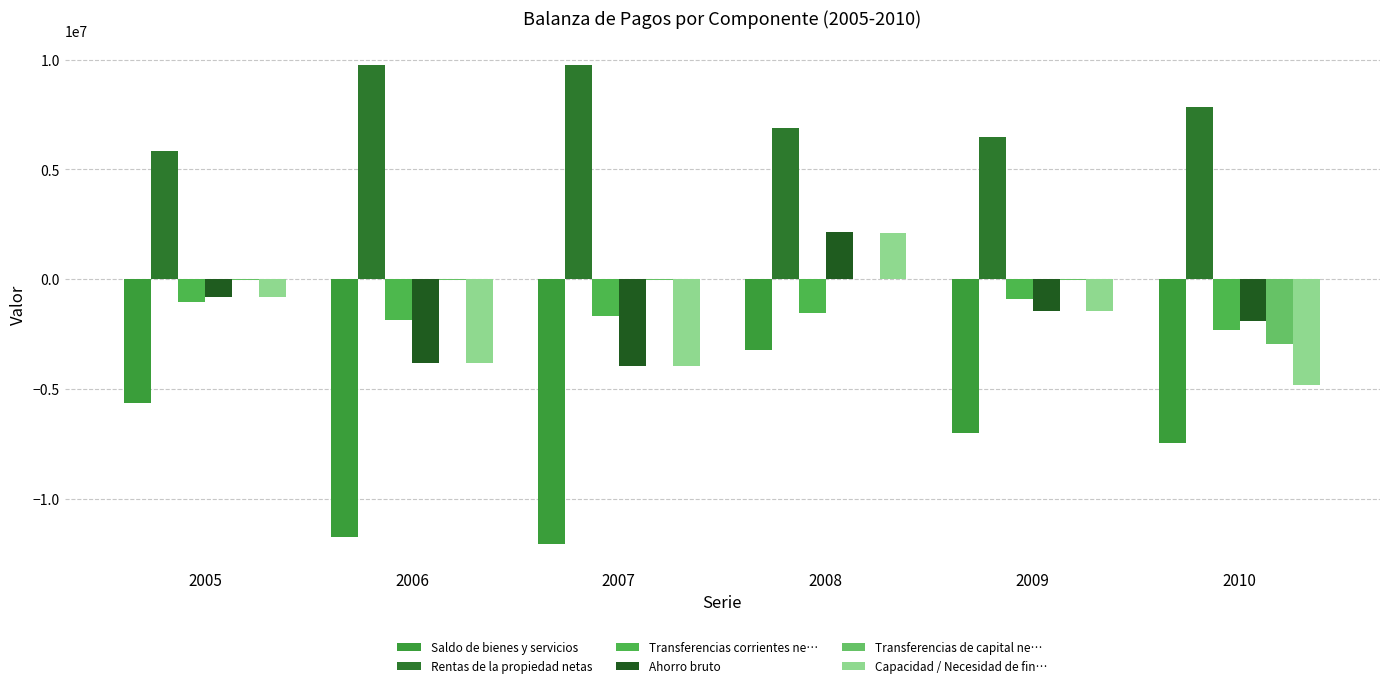

Where does the Rentas de la propiedad netas series first go above 7863106?

2006